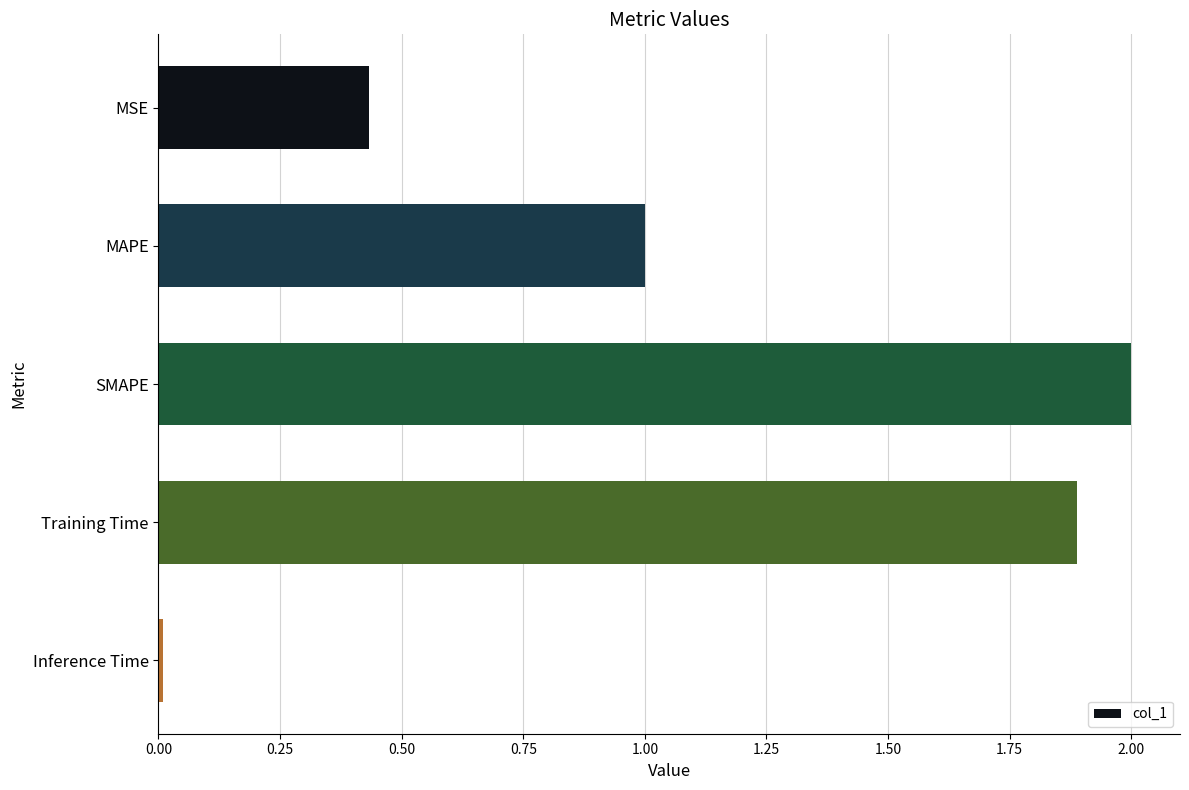

What is the approximate value at MAPE?

1.0